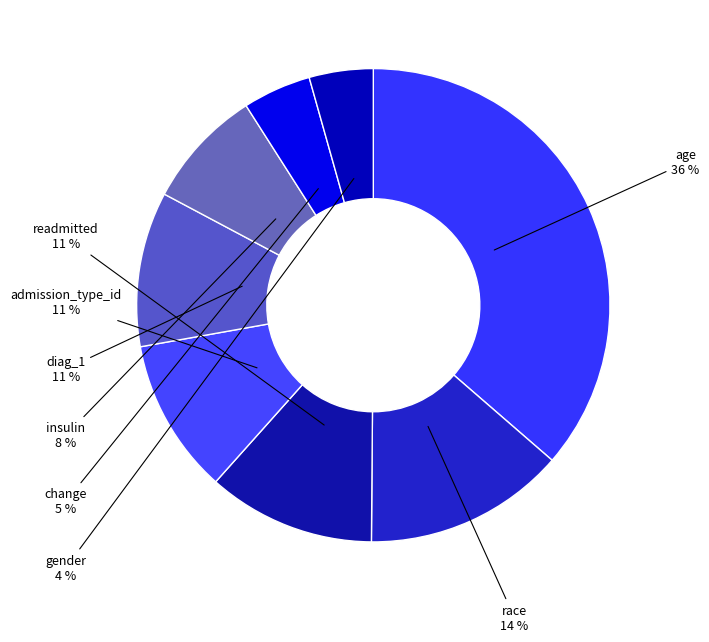

True or false: age accounts for 36% of the total.

True